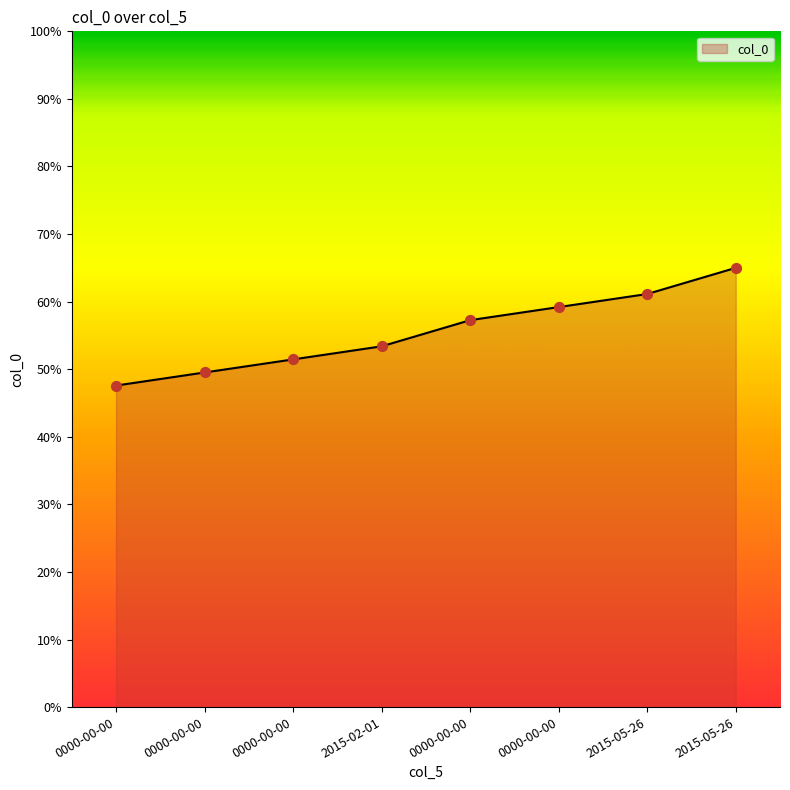

What is the change in value from 0000-00-00 to 2015-05-26?

+15.5